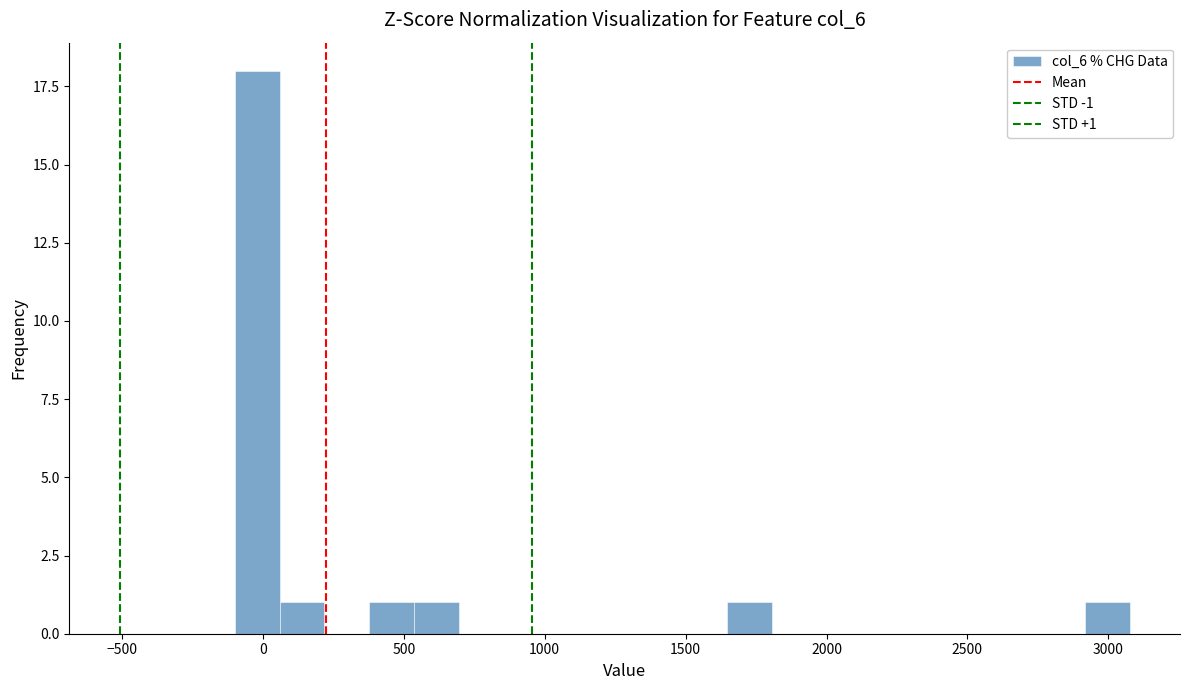

Around what value on the x-axis is the tallest bar? Give the approximate position of its centre, as read against the axis.

0